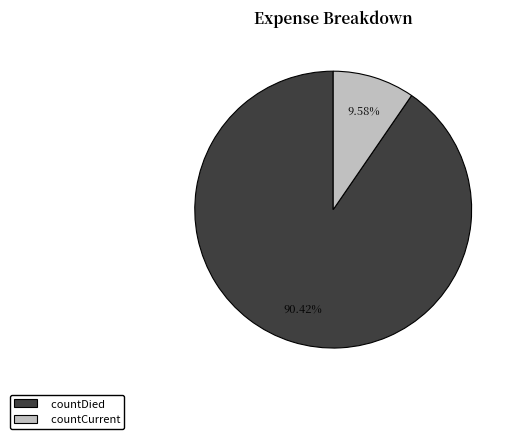

To the nearest percent, what portion does countDied represent?

90%